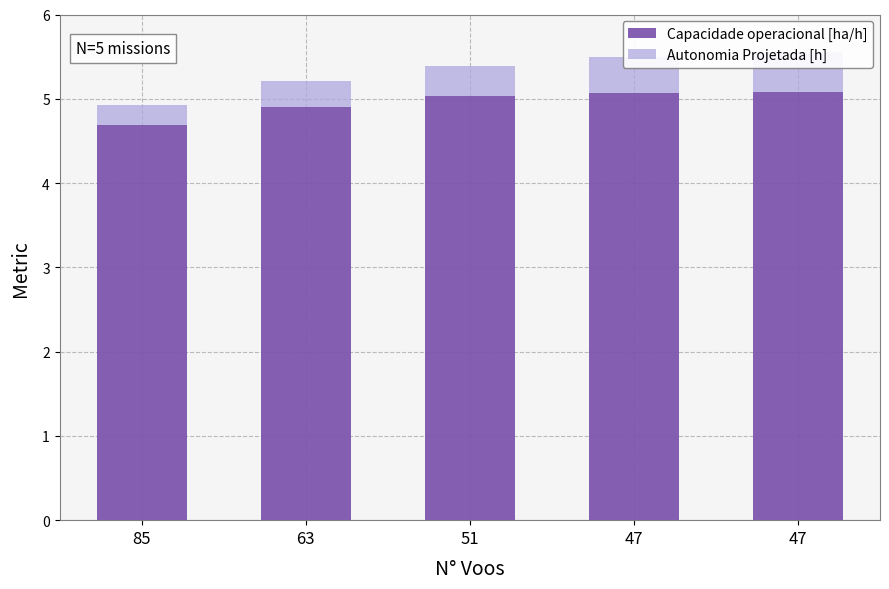

The value of Capacidade operacional [ha/h] at 47 is 2.8. True or false?

False